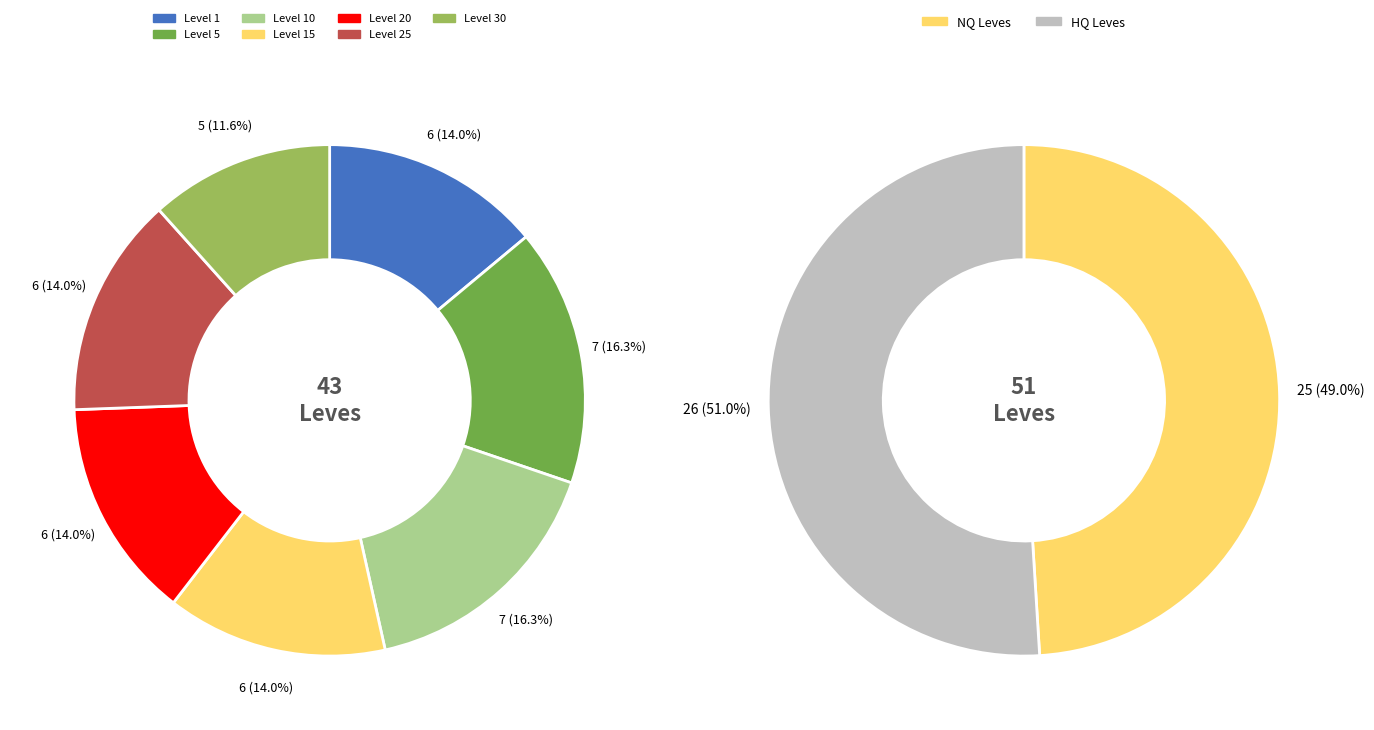

To the nearest percent, what is the average slice percentage?

14%